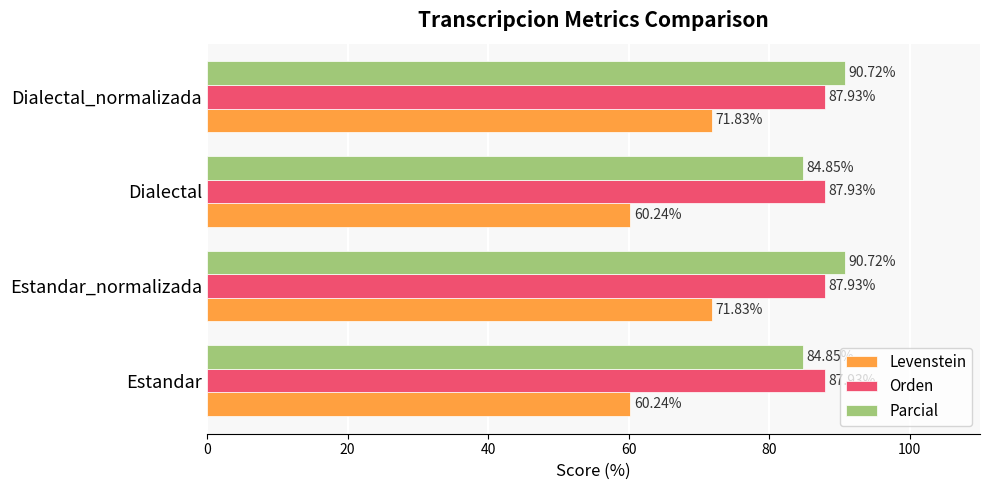

Which series has the largest total across all categories?

Orden